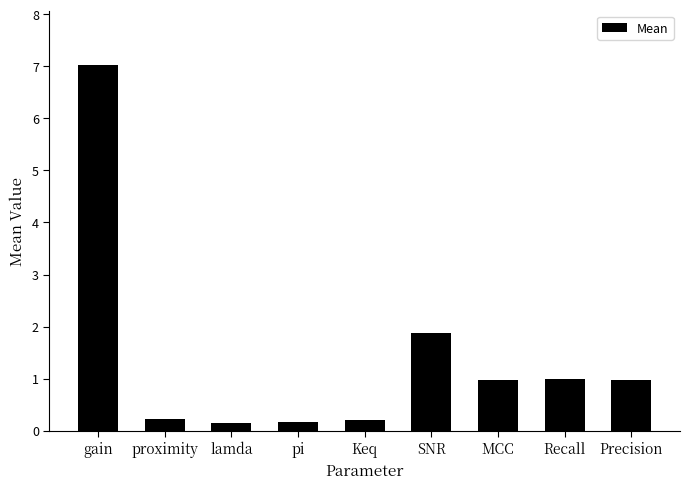

What is the greatest value displayed?

7.0